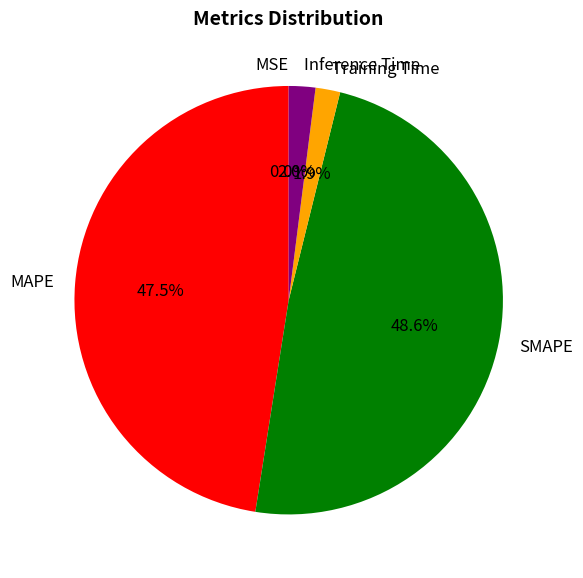

Does any single category account for the majority?

No